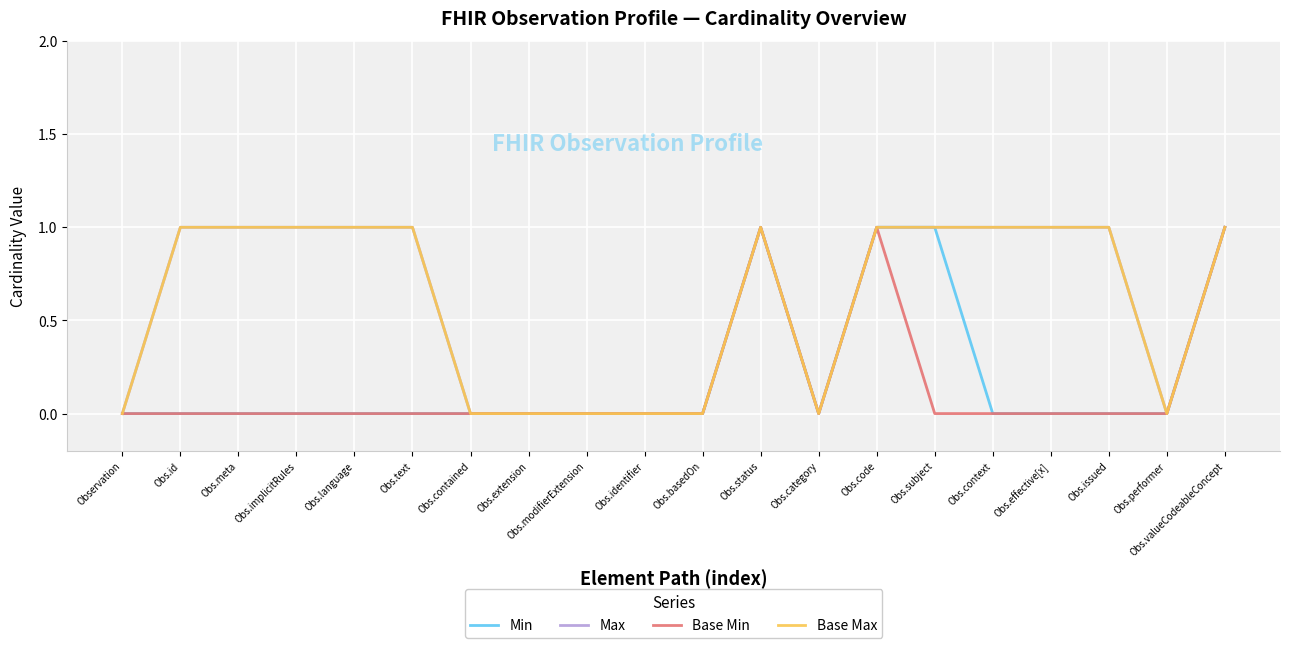

Which series has the largest total across all categories?

Max